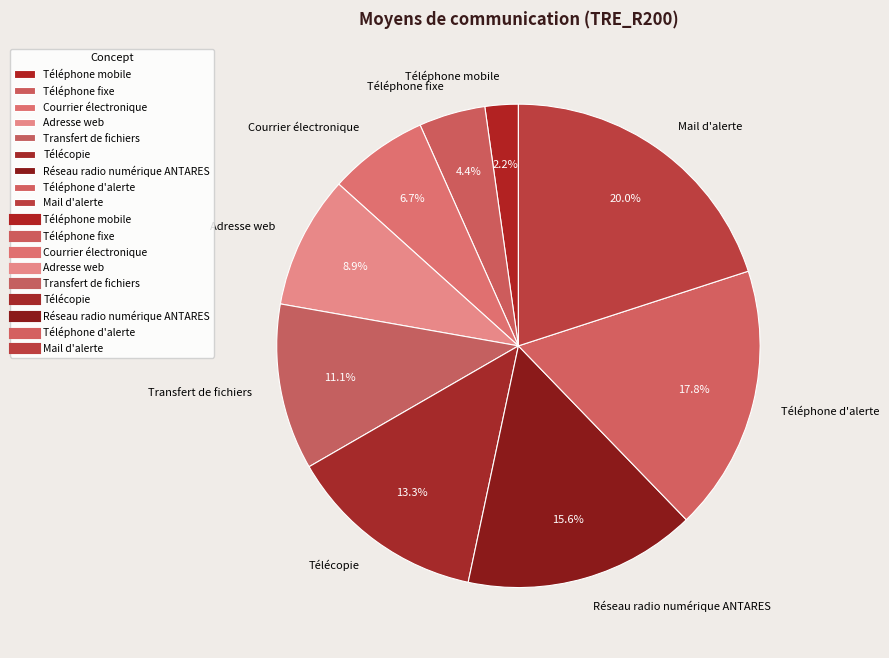

Which slice is the smallest?

Téléphone mobile